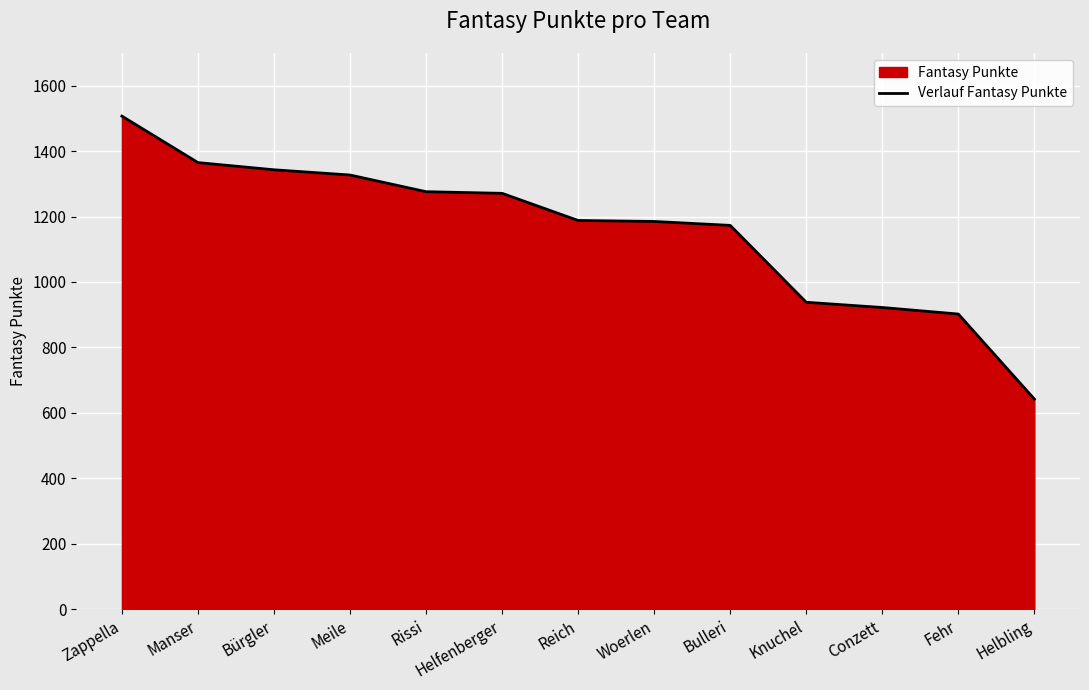

True or false: the data shows 922 at Conzett.

True